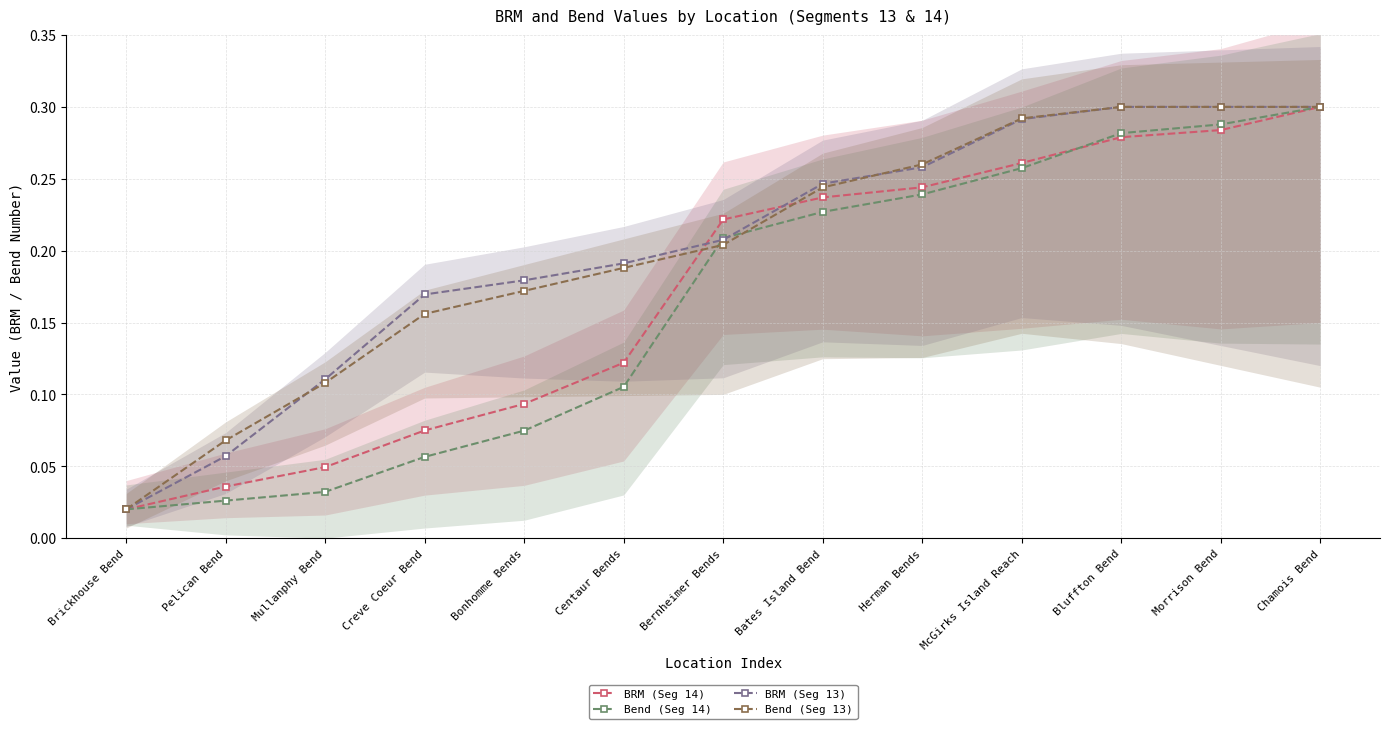

Which series has the largest total across all categories?

BRM (Seg 13)